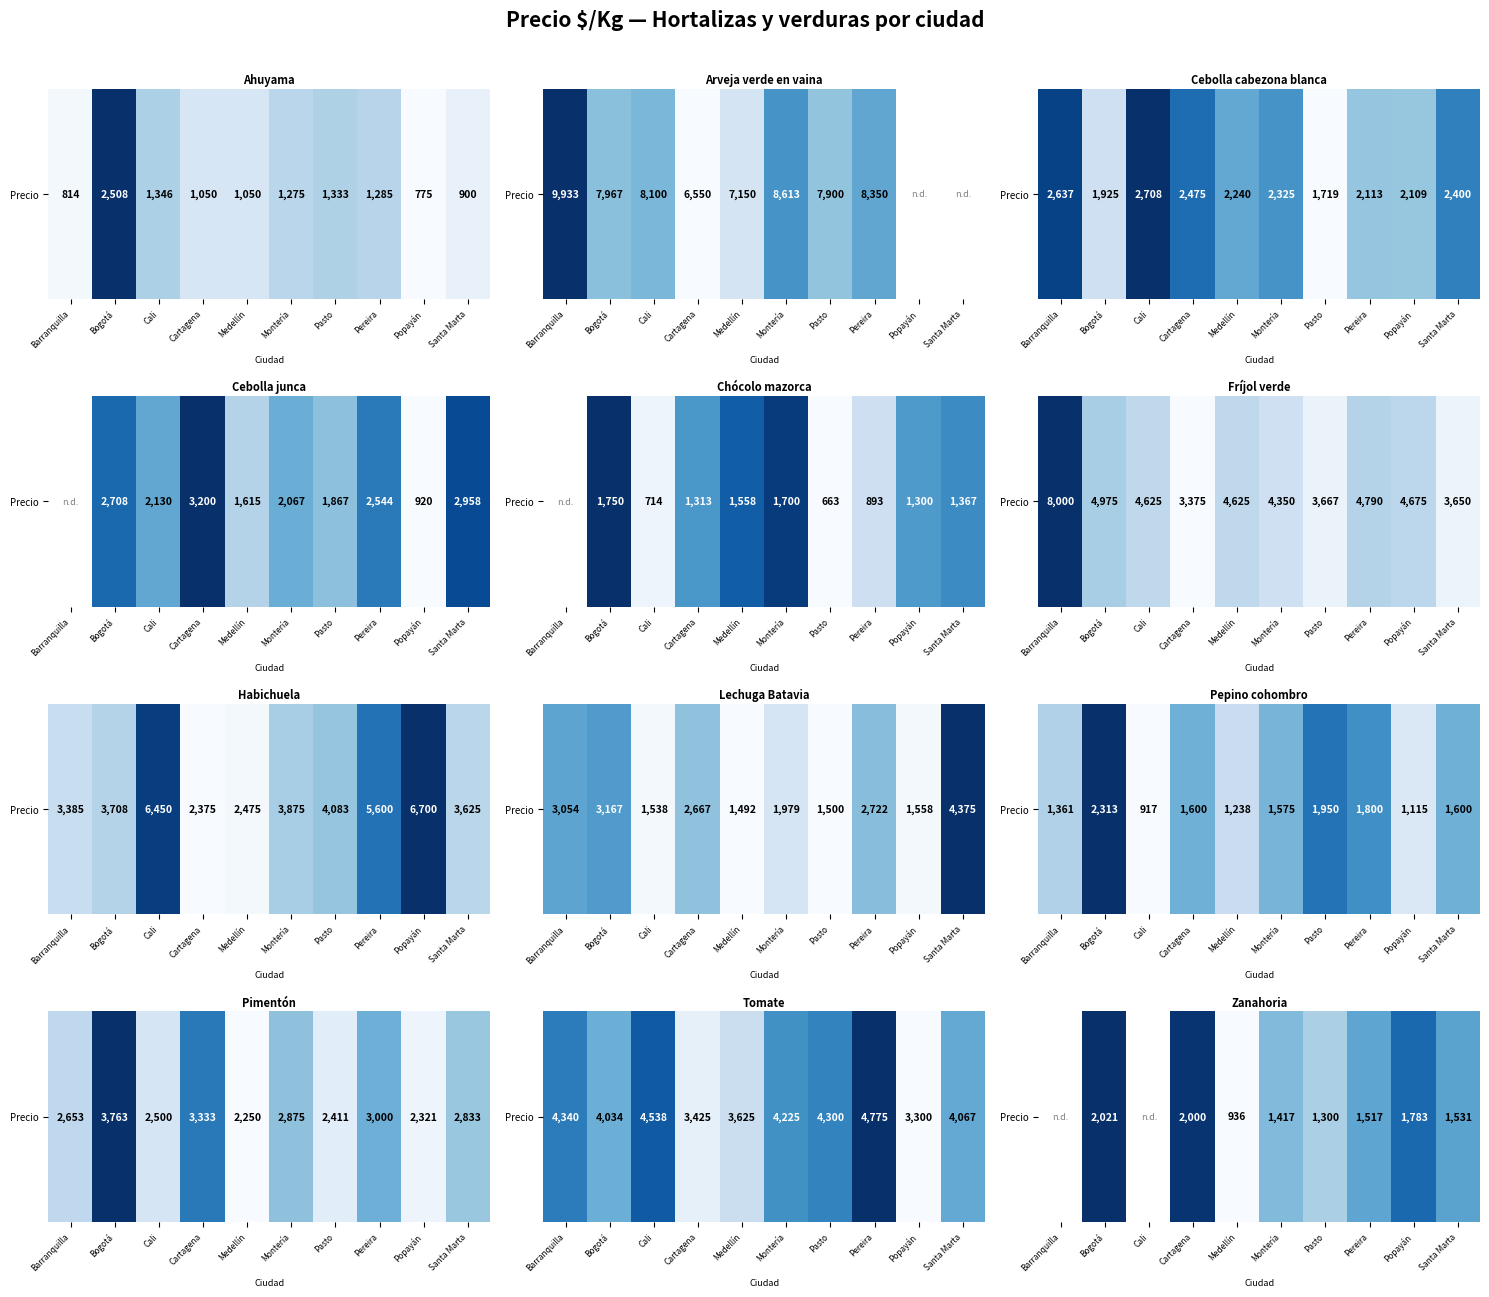

How many values are above zero?

8